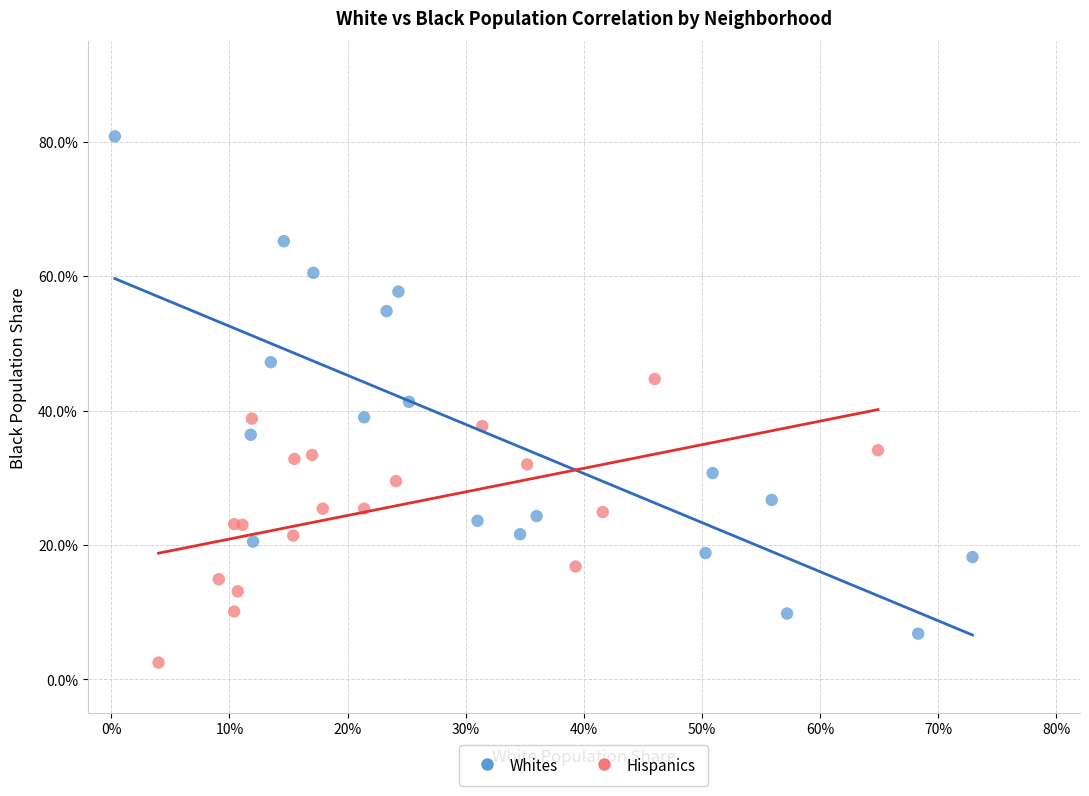

Which series reaches the minimum Y coordinate?

Hispanics